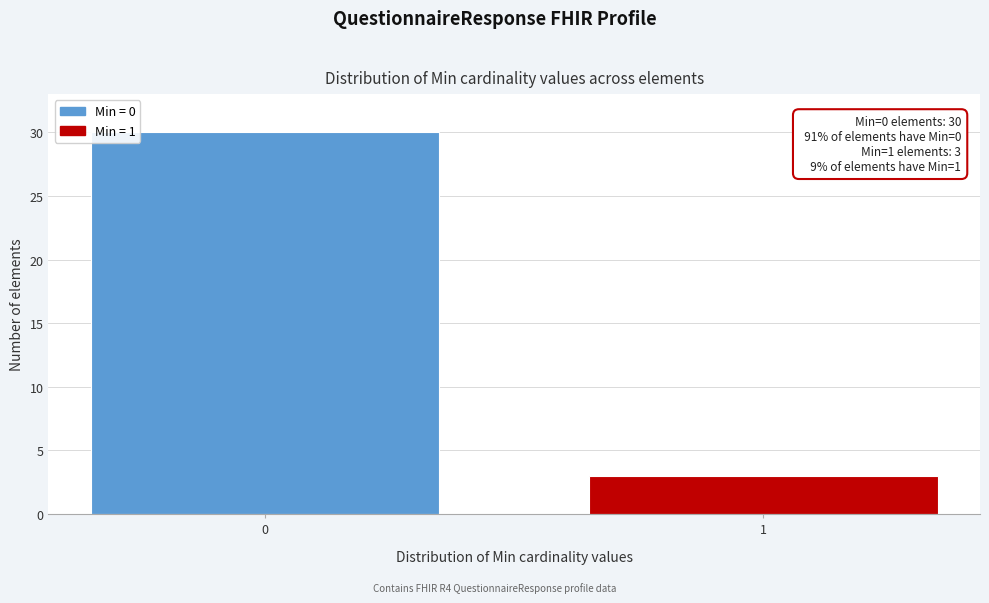

Reading left to right, transcribe all the data shown in this chart.

30	3